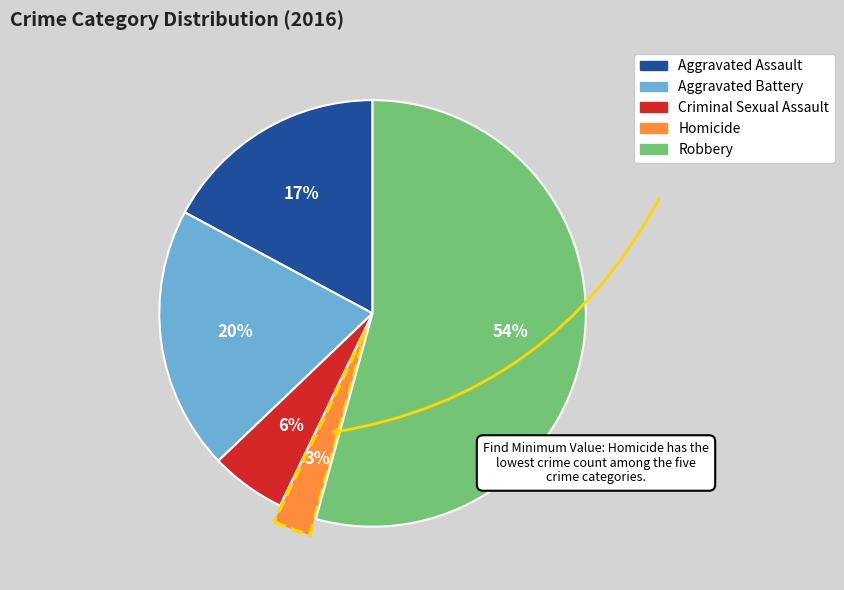

Which slice is the smallest?

Homicide